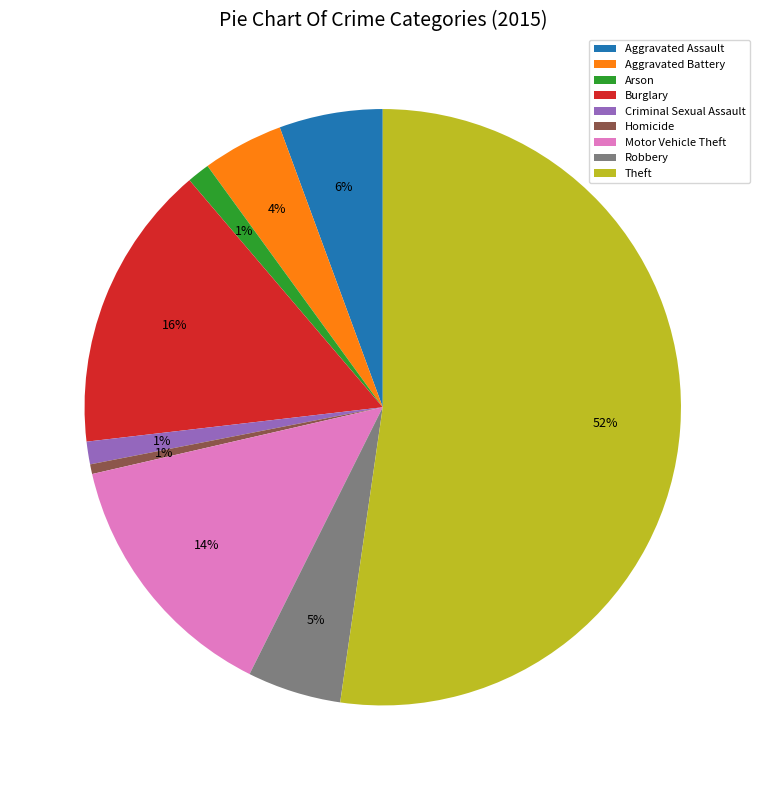

The Arson slice represents 11% of the pie. True or false?

False